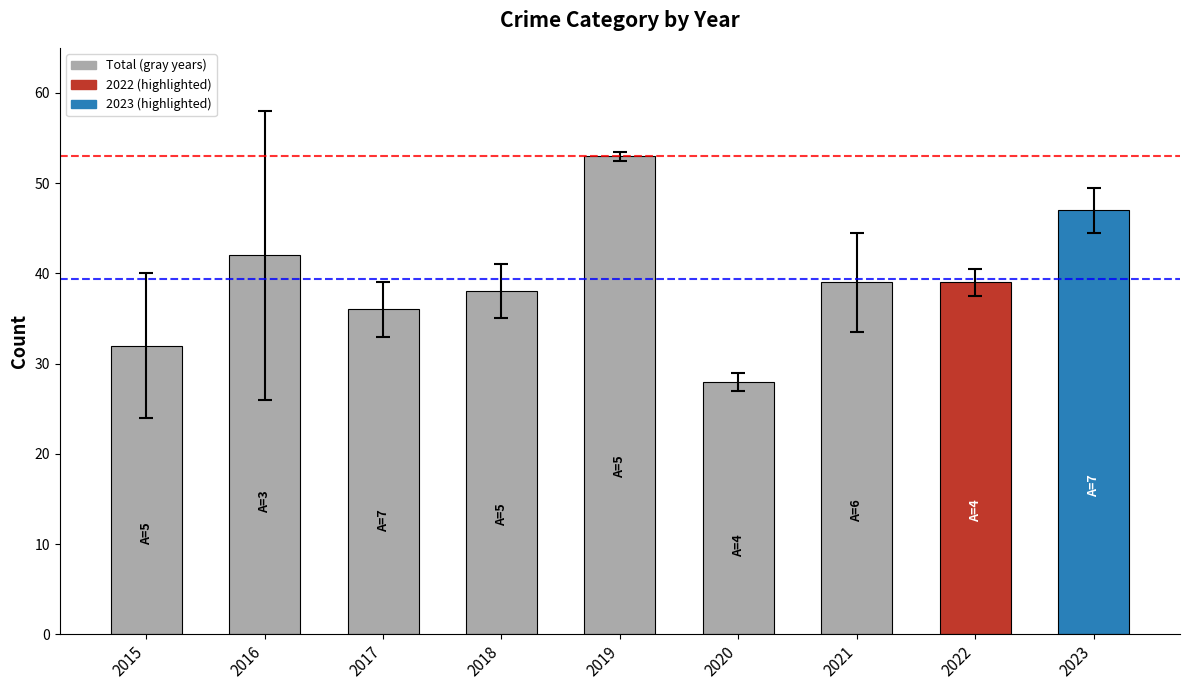

Read the value at 2023, to the nearest 5.

45